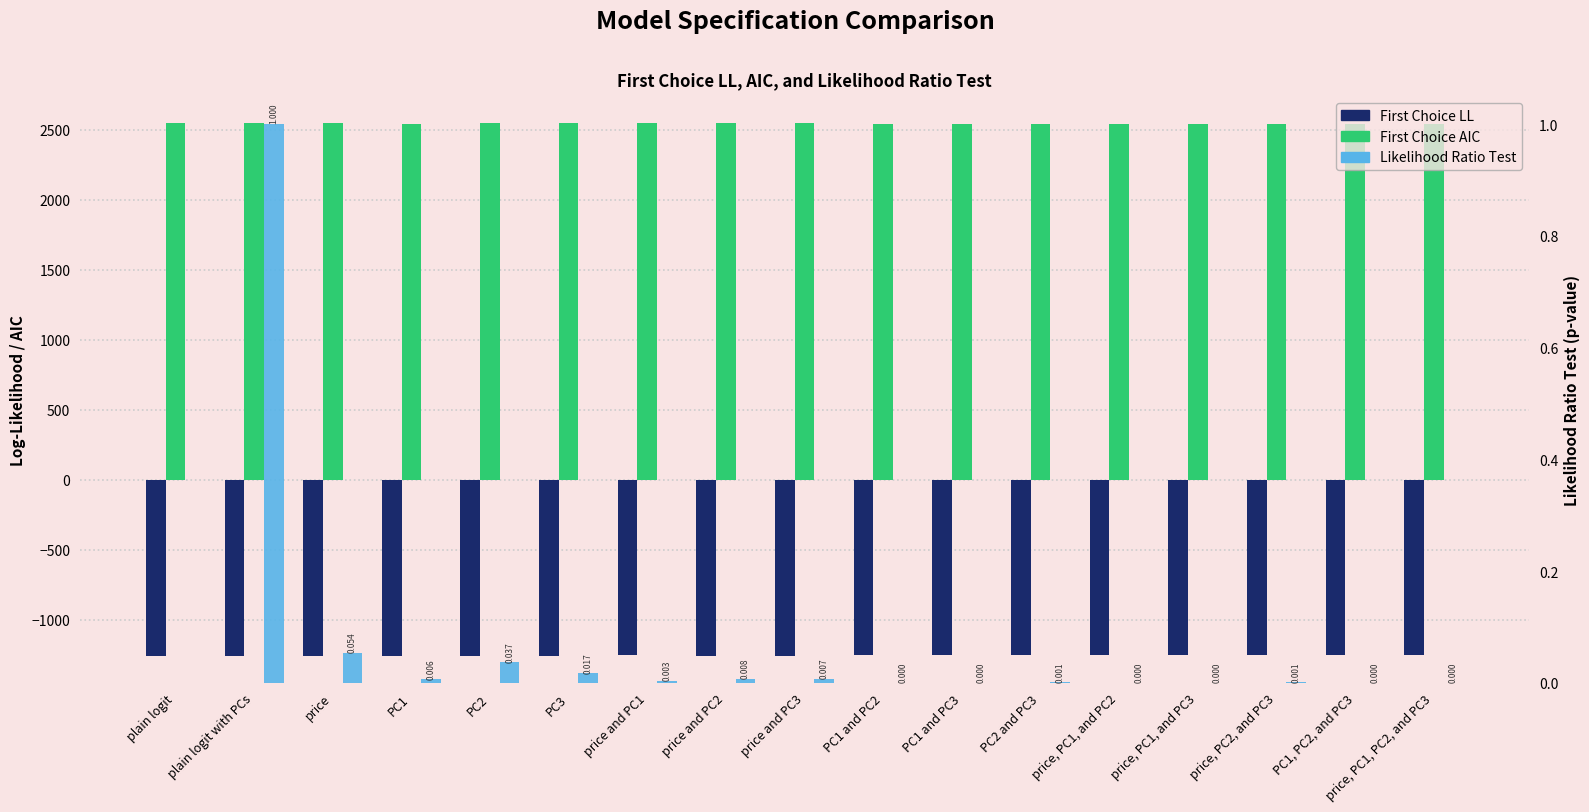

Reading left to right, what are all the values shown in this chart?

First Choice LL: plain logit=-1259.9	plain logit with PCs=-1259.9	price=-1258.1	PC1=-1256.2	PC2=-1257.8	PC3=-1257.1	price and PC1=-1255.6	price and PC2=-1256.4	price and PC3=-1256.3	PC1 and PC2=-1252.2	PC1 and PC3=-1253.1	PC2 and PC3=-1254.4	price, PC1, and PC2=-1251.5	price, PC1, and PC3=-1253.1	price, PC2, and PC3=-1254.2	PC1, PC2, and PC3=-1252.2	price, PC1, PC2, and PC3=-1250.7
First Choice AIC: plain logit=2549.9	plain logit with PCs=2549.9	price=2548.2	PC1=2544.4	PC2=2547.5	PC3=2546.2	price and PC1=2545.3	price and PC2=2546.7	price and PC3=2546.7	PC1 and PC2=2538.4	PC1 and PC3=2540.2	PC2 and PC3=2542.7	price, PC1, and PC2=2538.9	price, PC1, and PC3=2540.2	price, PC2, and PC3=2544.4	PC1, PC2, and PC3=2538.4	price, PC1, PC2, and PC3=2539.4
Likelihood Ratio Test: plain logit=0.0	plain logit with PCs=1.0	price=0.1	PC1=0.0	PC2=0.0	PC3=0.0	price and PC1=0.0	price and PC2=0.0	price and PC3=0.0	PC1 and PC2=0.0	PC1 and PC3=0.0	PC2 and PC3=0.0	price, PC1, and PC2=0.0	price, PC1, and PC3=0.0	price, PC2, and PC3=0.0	PC1, PC2, and PC3=0.0	price, PC1, PC2, and PC3=0.0